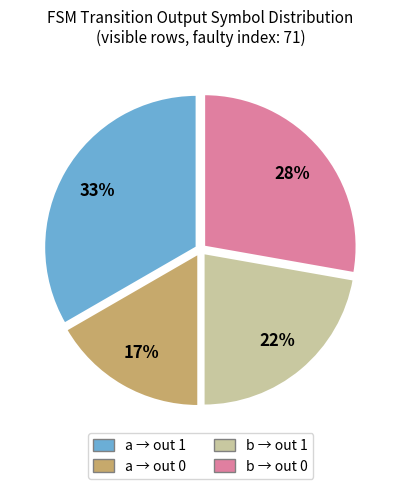

True or false: a → out 0 accounts for 25% of the total.

False